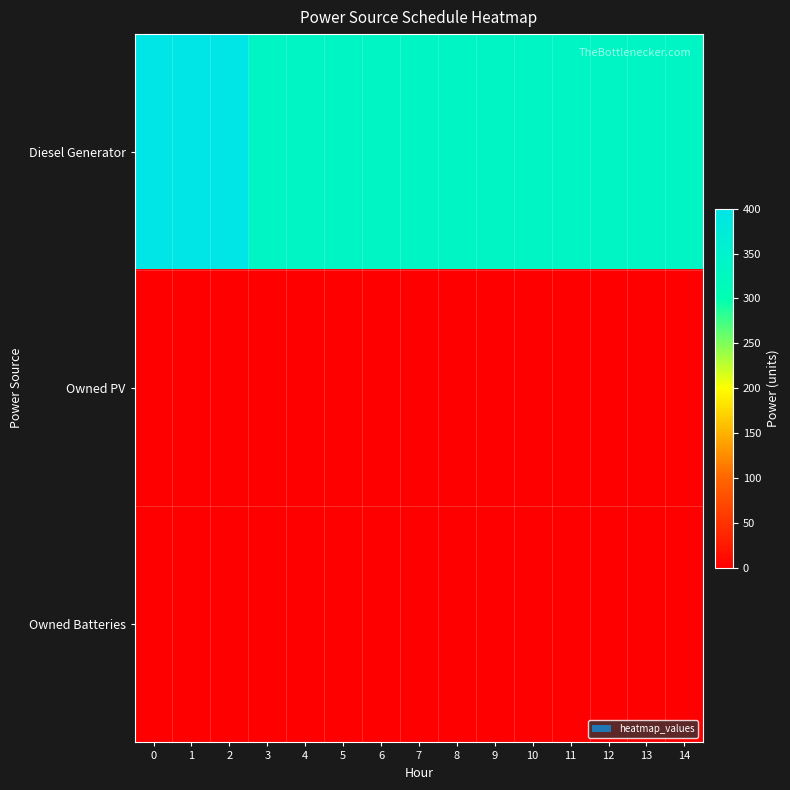

At 8, list the series in order from largest to smallest.

Diesel Generator, Owned PV, Owned Batteries